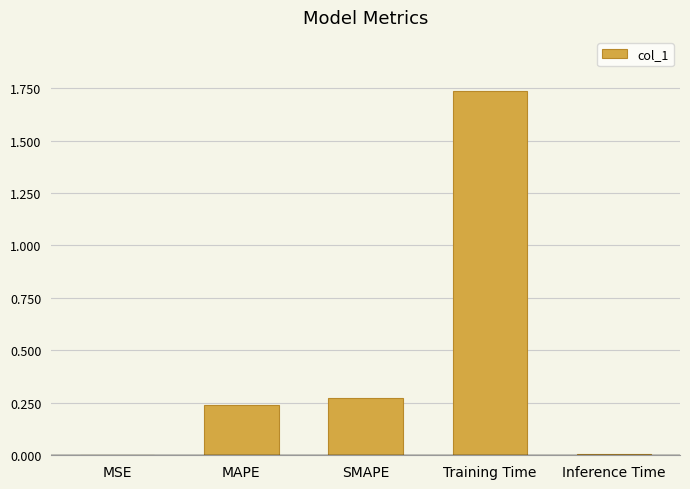

True or false: the data shows 0.0 at Inference Time.

True